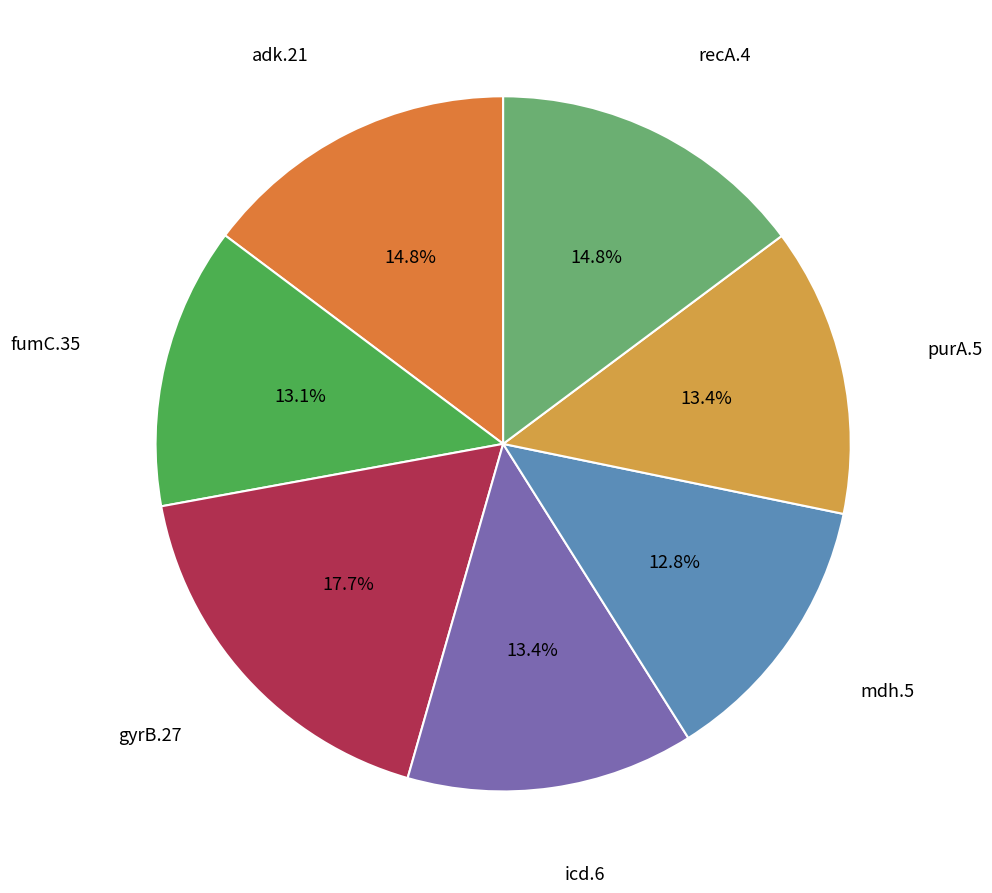

Is there a majority slice in this chart?

No